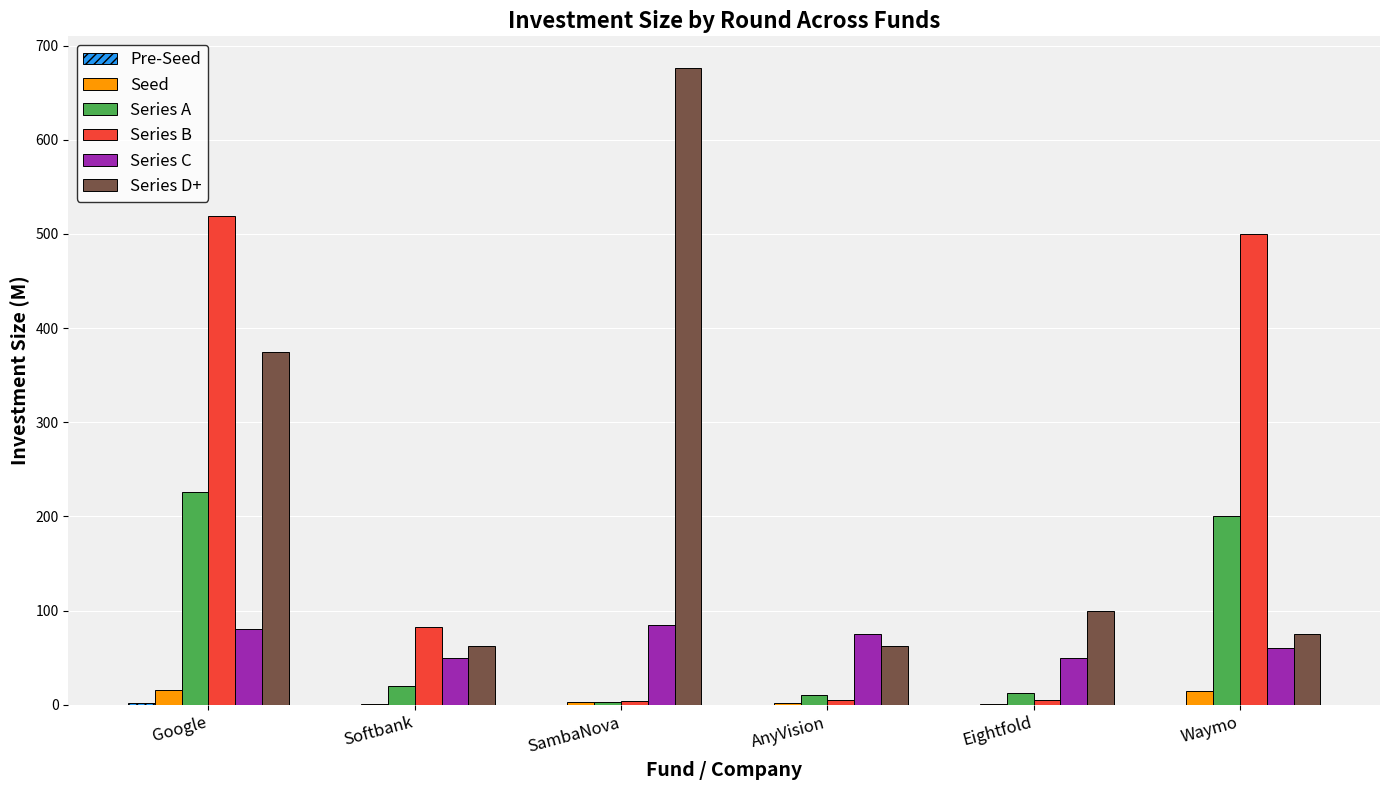

What value does the Series B series have at AnyVision?

5.0